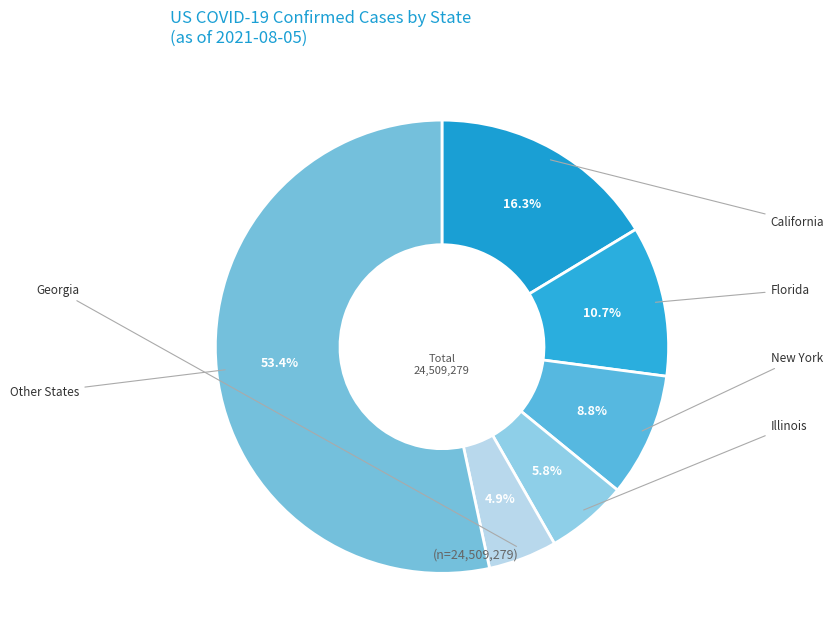

Is there a majority slice in this chart?

Yes